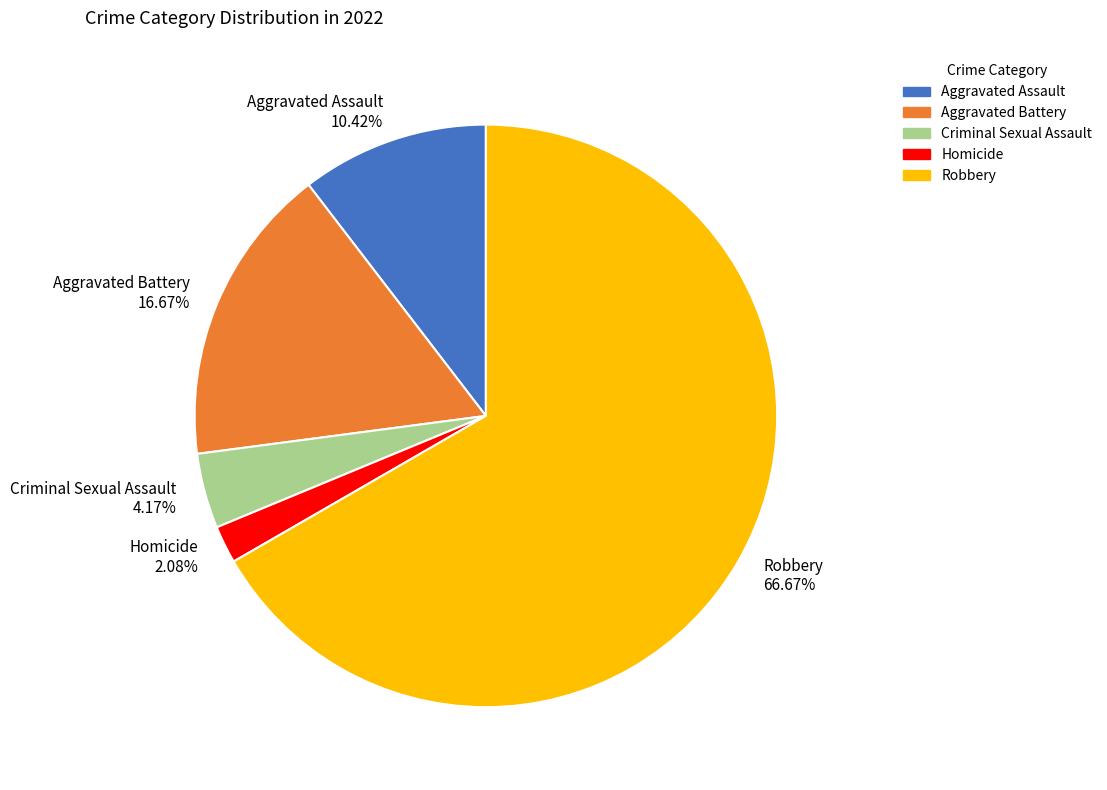

How many slices are in this pie chart?

5